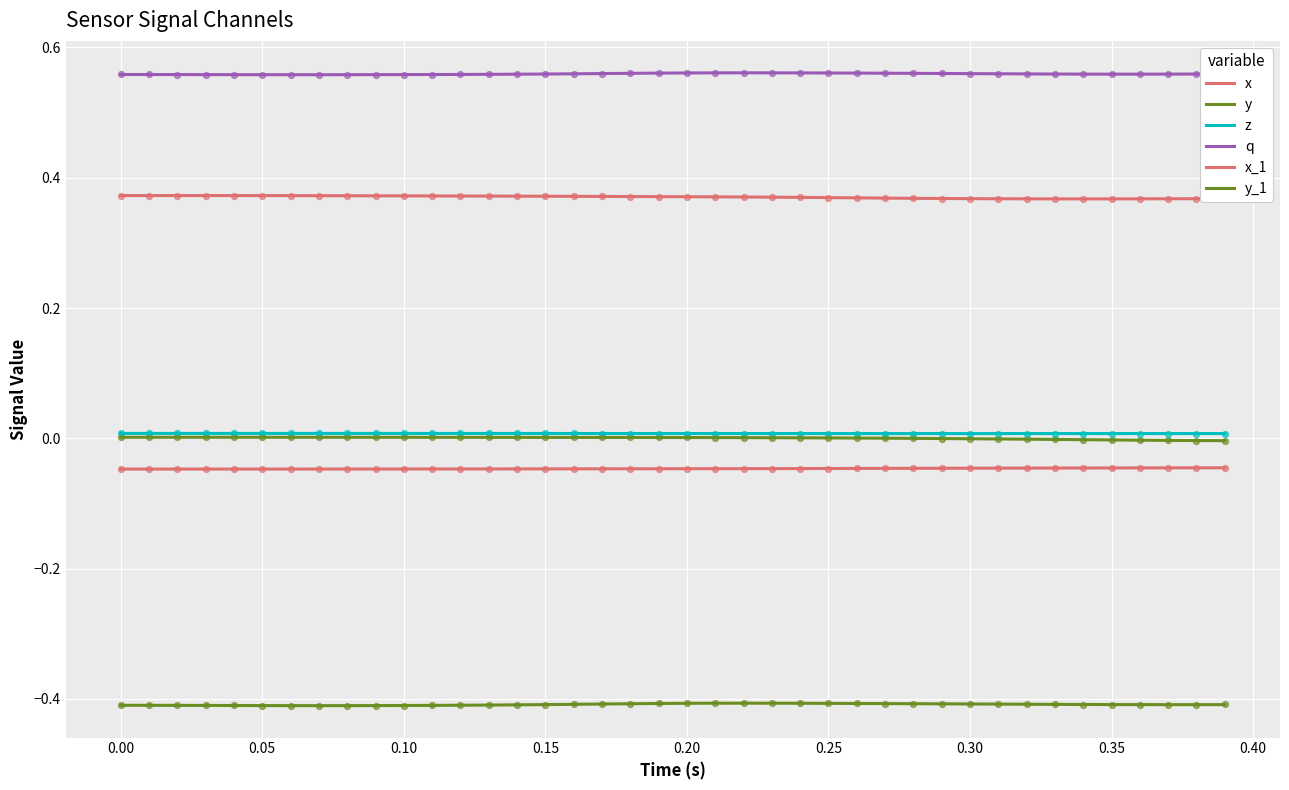

What are all the series names shown in the legend?

x, y, z, q, x_1, y_1